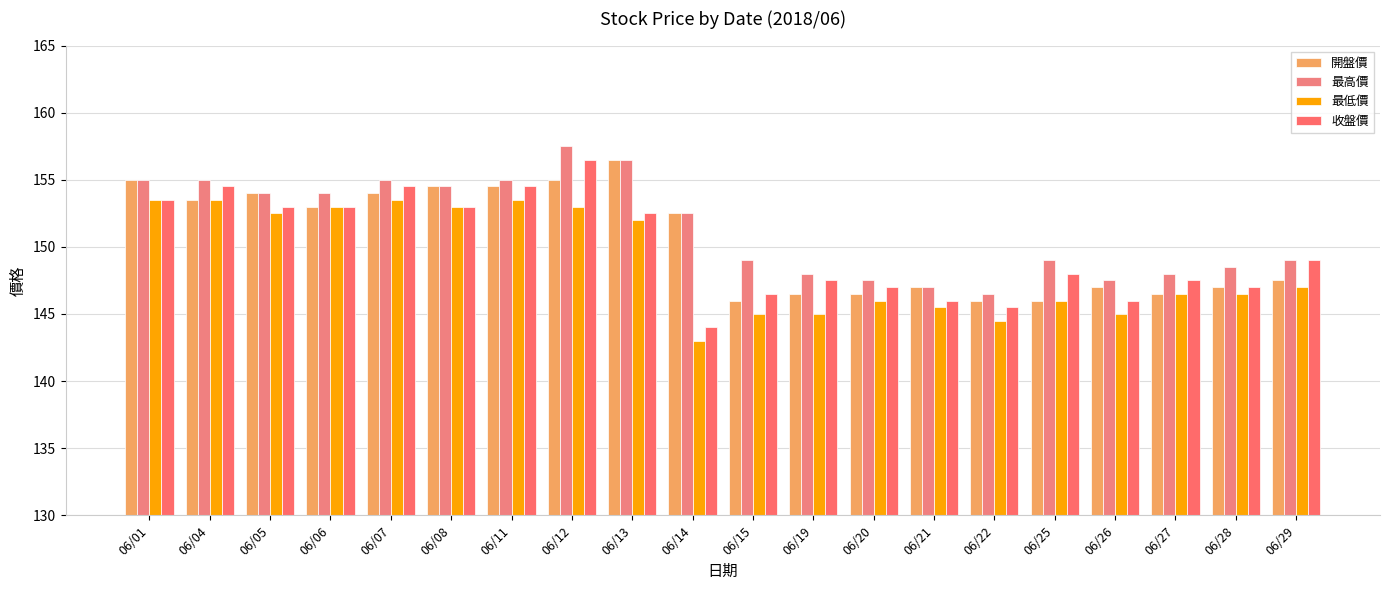

Reading left to right, extract all data points from this chart.

開盤價: 06/01=155.0	06/04=153.5	06/05=154.0	06/06=153.0	06/07=154.0	06/08=154.5	06/11=154.5	06/12=155.0	06/13=156.5	06/14=152.5	06/15=146.0	06/19=146.5	06/20=146.5	06/21=147.0	06/22=146.0	06/25=146.0	06/26=147.0	06/27=146.5	06/28=147.0	06/29=147.5
最高價: 06/01=155.0	06/04=155.0	06/05=154.0	06/06=154.0	06/07=155.0	06/08=154.5	06/11=155.0	06/12=157.5	06/13=156.5	06/14=152.5	06/15=149.0	06/19=148.0	06/20=147.5	06/21=147.0	06/22=146.5	06/25=149.0	06/26=147.5	06/27=148.0	06/28=148.5	06/29=149.0
最低價: 06/01=153.5	06/04=153.5	06/05=152.5	06/06=153.0	06/07=153.5	06/08=153.0	06/11=153.5	06/12=153.0	06/13=152.0	06/14=143.0	06/15=145.0	06/19=145.0	06/20=146.0	06/21=145.5	06/22=144.5	06/25=146.0	06/26=145.0	06/27=146.5	06/28=146.5	06/29=147.0
收盤價: 06/01=153.5	06/04=154.5	06/05=153.0	06/06=153.0	06/07=154.5	06/08=153.0	06/11=154.5	06/12=156.5	06/13=152.5	06/14=144.0	06/15=146.5	06/19=147.5	06/20=147.0	06/21=146.0	06/22=145.5	06/25=148.0	06/26=146.0	06/27=147.5	06/28=147.0	06/29=149.0